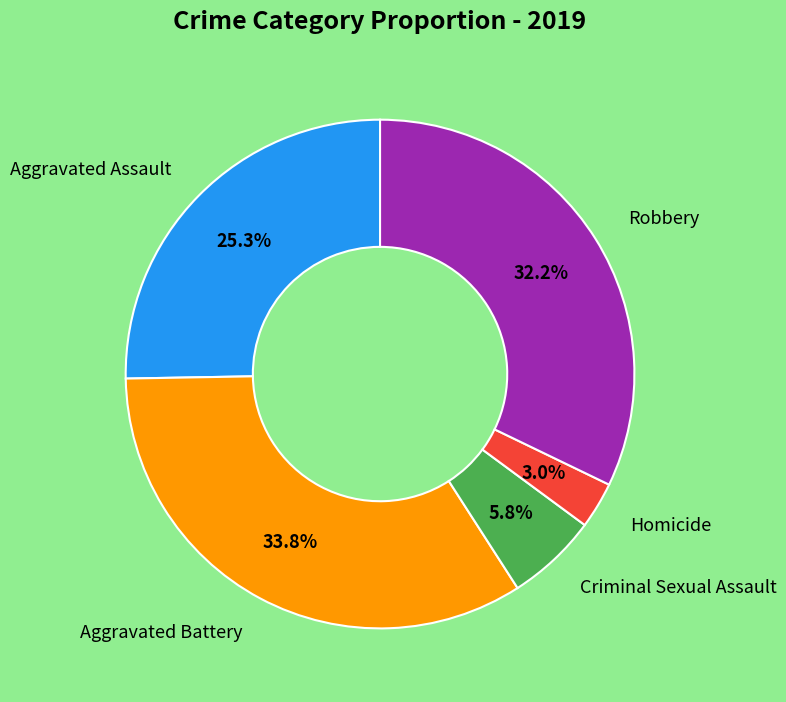

Is there any slice that represents more than half of the pie?

No